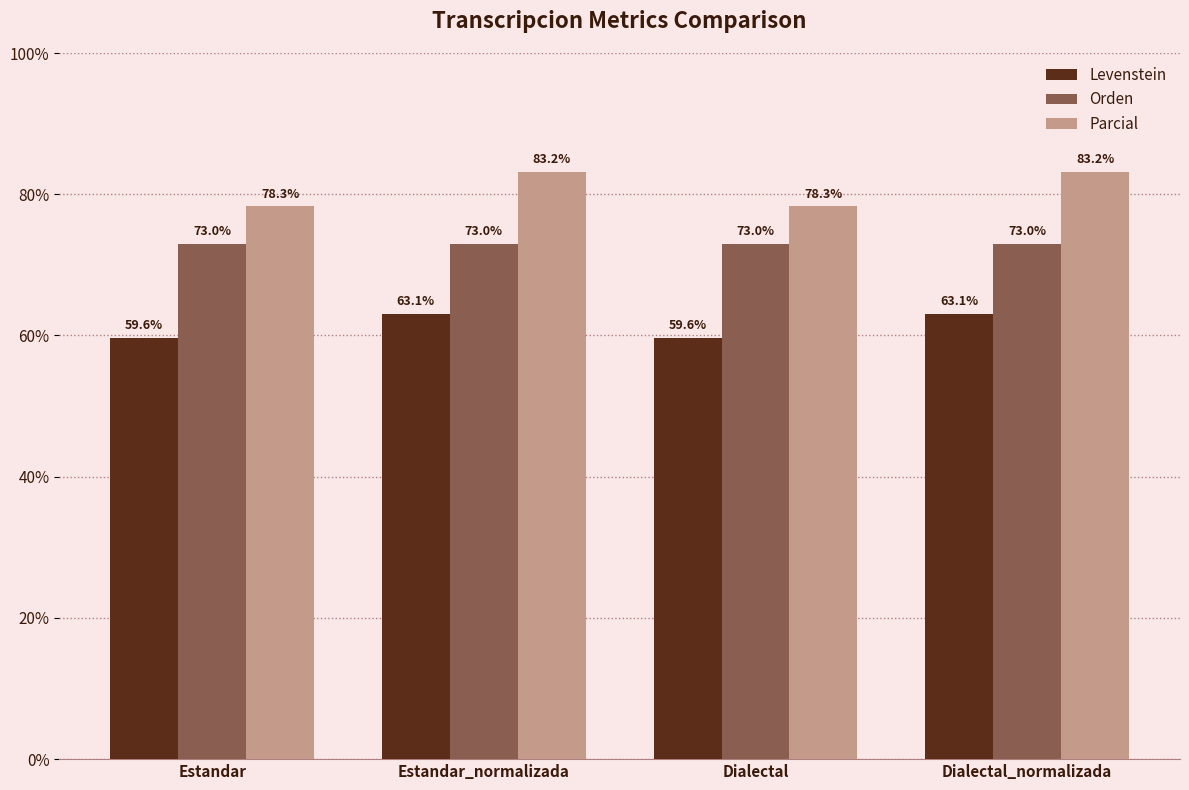

What is the approximate value of Levenstein at Estandar?

59.6